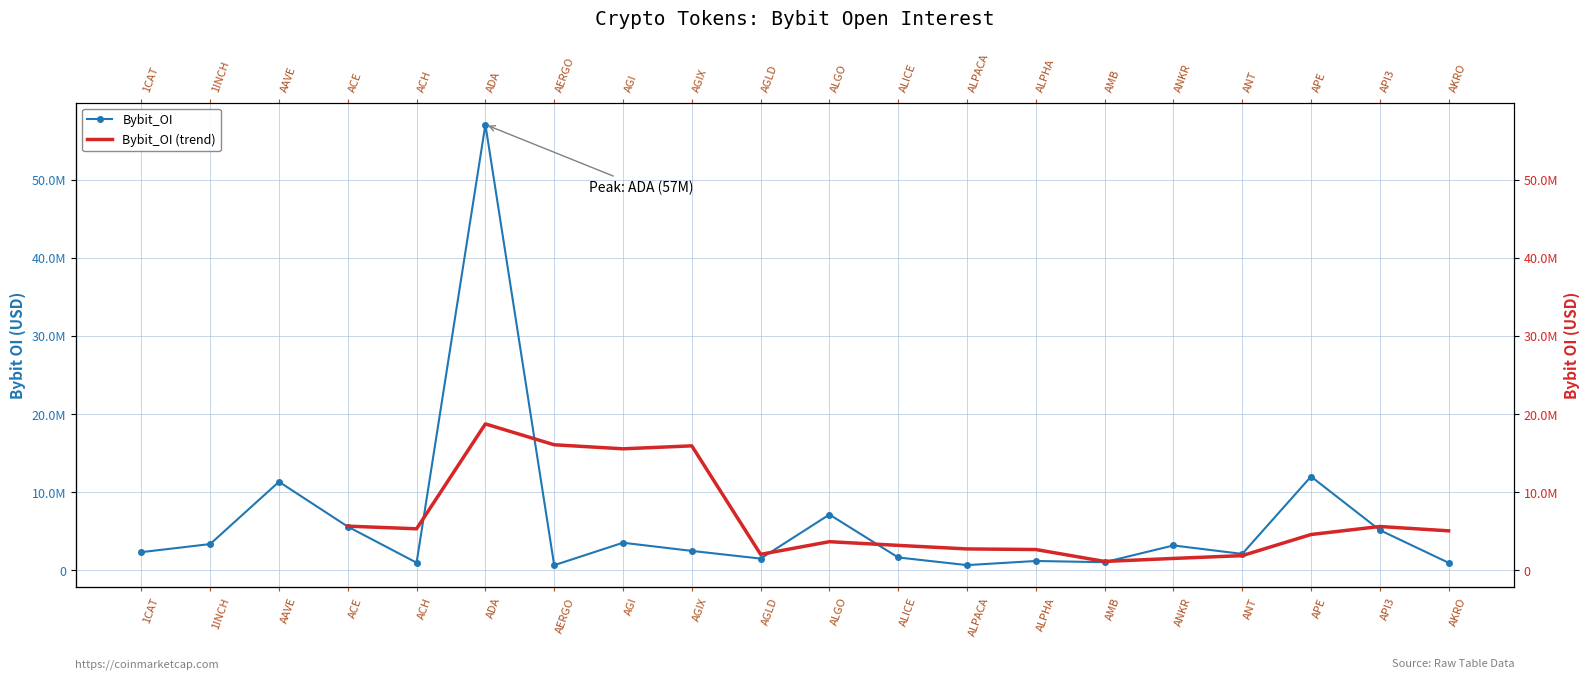

Reading left to right, what are all the values shown in this chart?

1CAT=2322643	1INCH=3358673	AAVE=11330541	ACE=5590311	ACH=972297	ADA=57047600	AERGO=653030	AGI=3527316	AGIX=2482595	AGLD=1498559	ALGO=7136695	ALICE=1642923	ALPACA=663621	ALPHA=1192516	AMB=1036993	ANKR=3179888	ANT=2098921	APE=12002500	API3=5143417	AKRO=959446